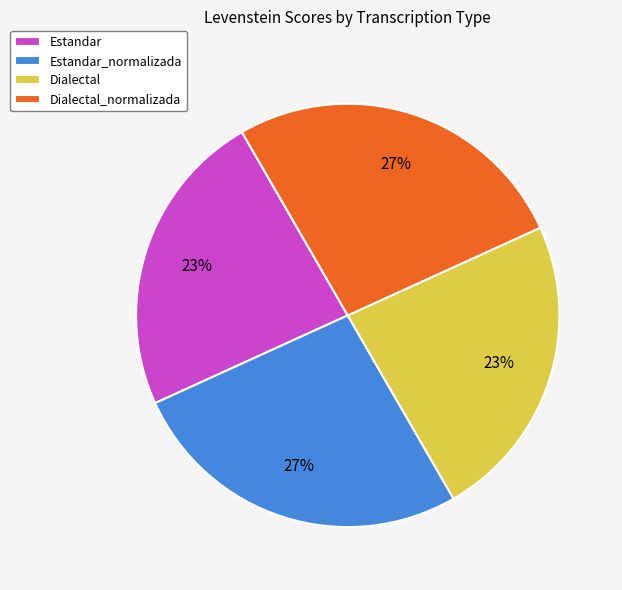

Between Estandar_normalizada and Estandar, which is larger?

Estandar_normalizada